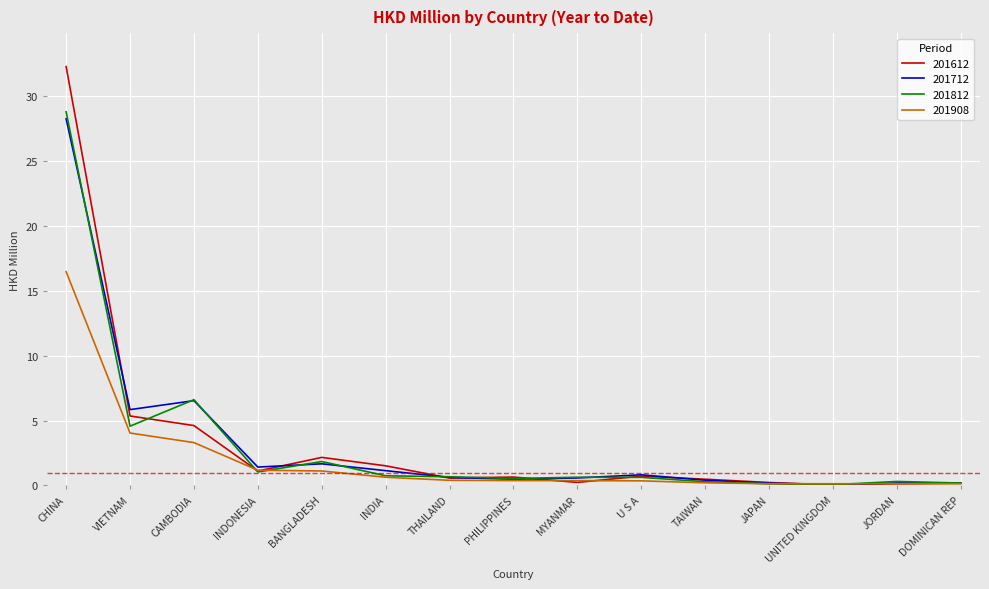

What is the spread (max minus min) of values at BANGLADESH?

1.0